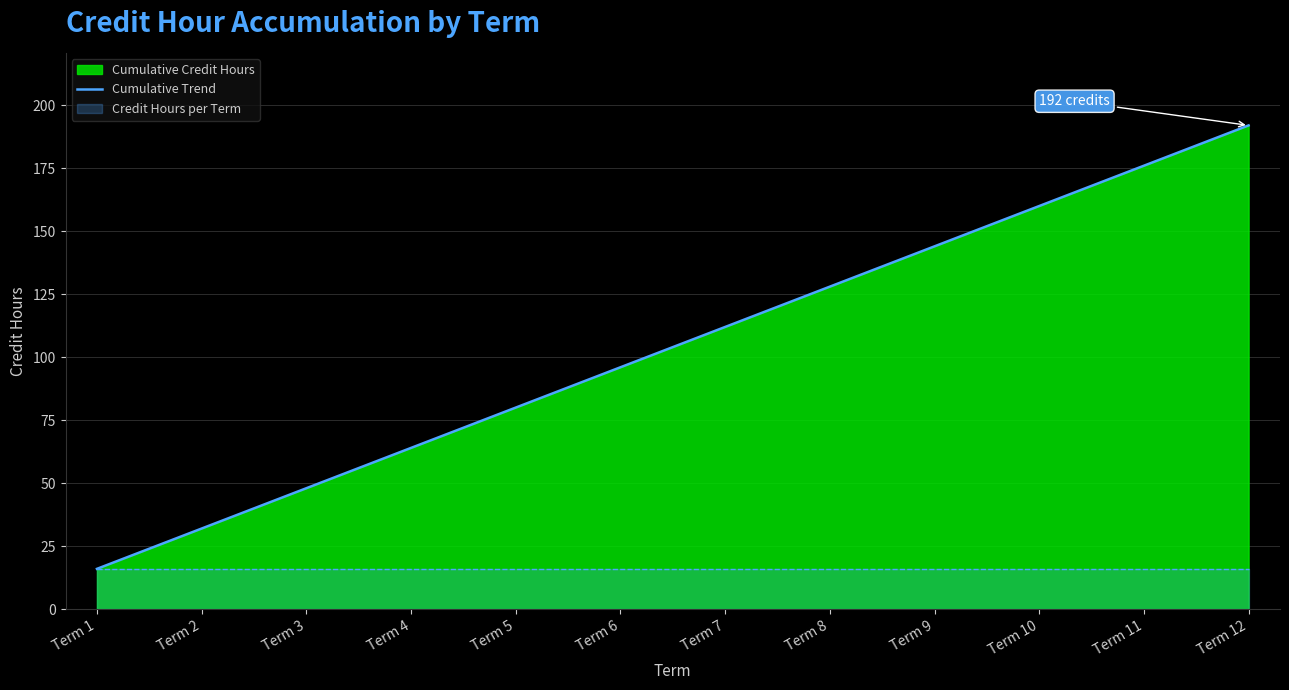

What is the sum of all values?

1248